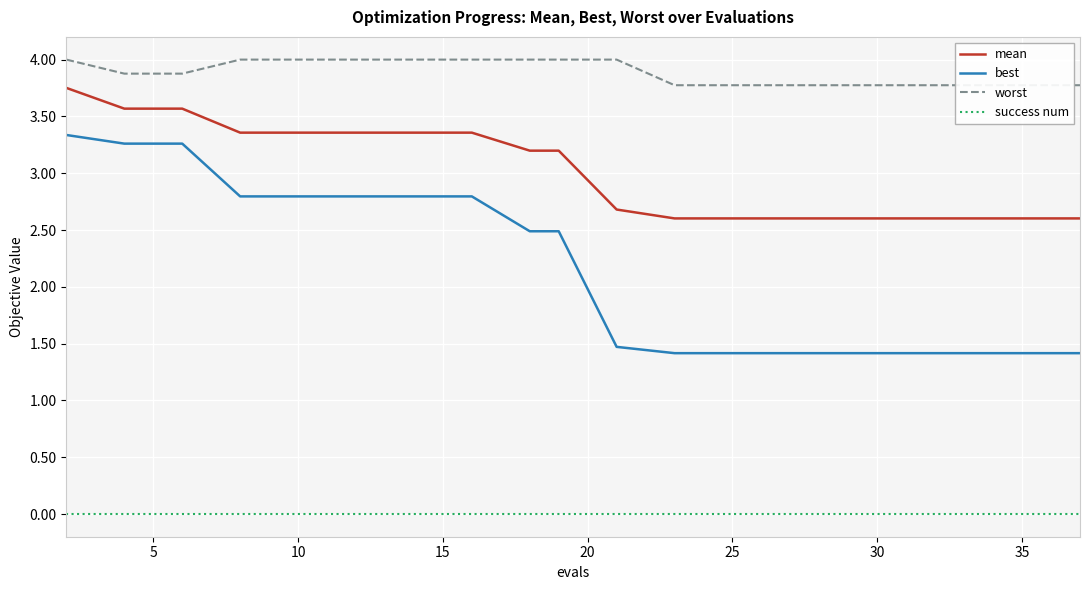

How many data points in best are above 2?

10